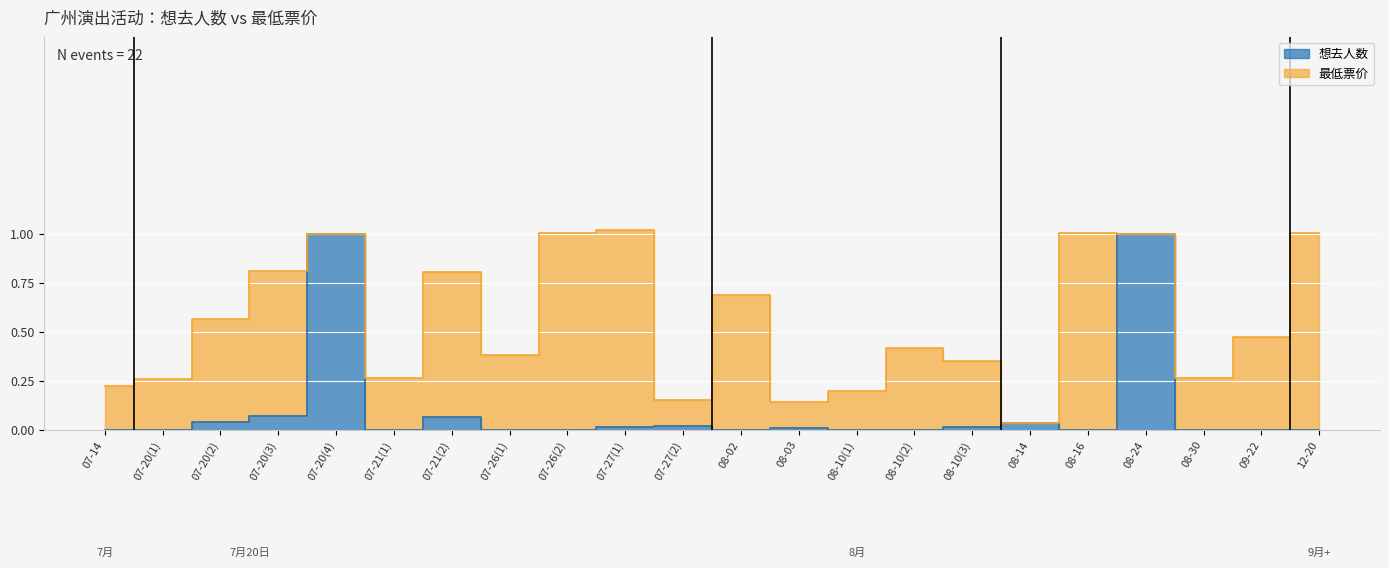

At which category does the data reach its first local peak?

07-20(4)